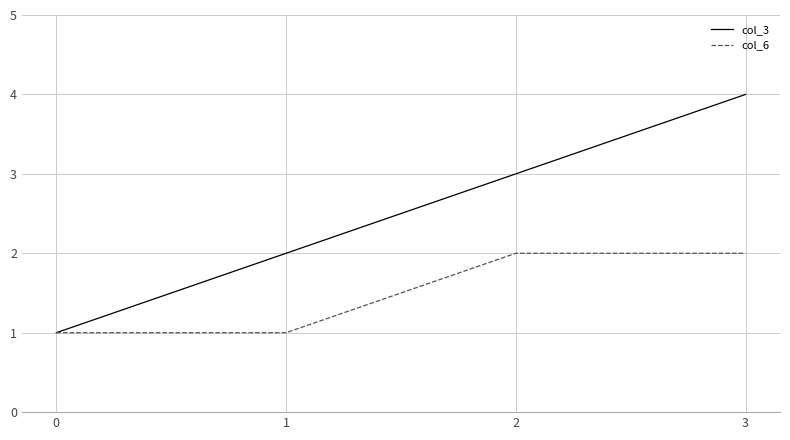

True or false: col_3 has a value of 1 at 0.

True